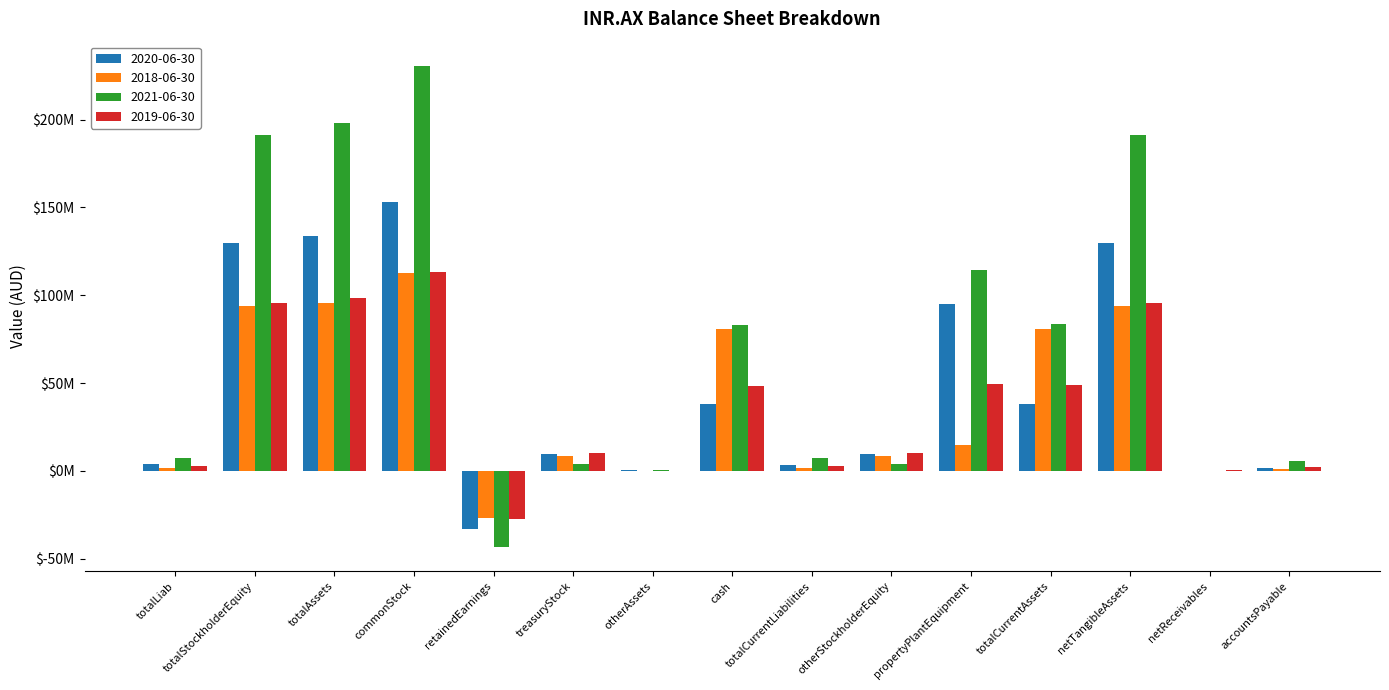

What are all the series names shown in the legend?

2020-06-30, 2018-06-30, 2021-06-30, 2019-06-30